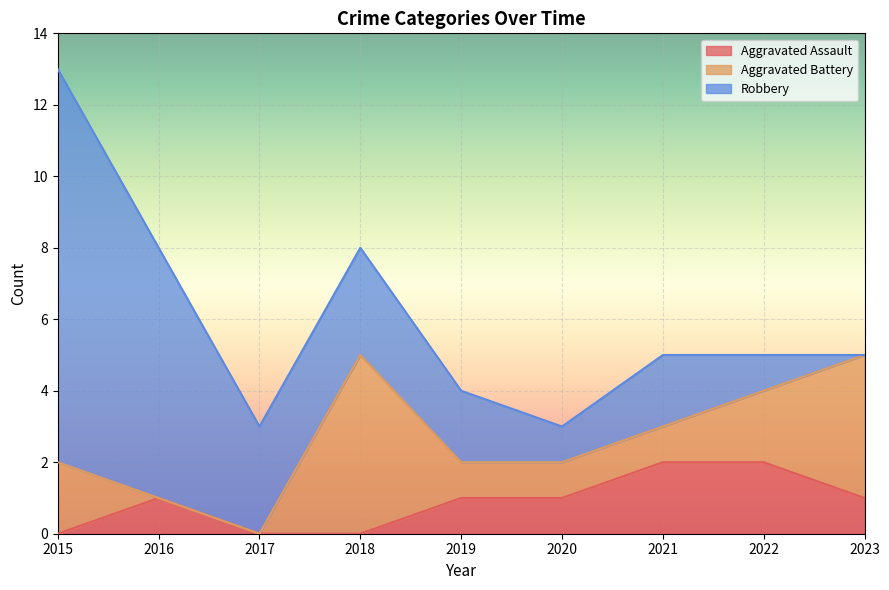

Is it true that Robbery equals 7 at 2023?

False